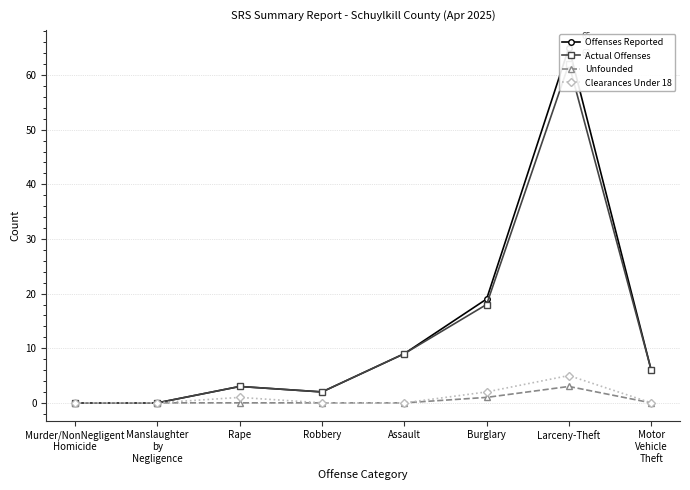

What is the approximate value of Offenses Reported at Rape?

3